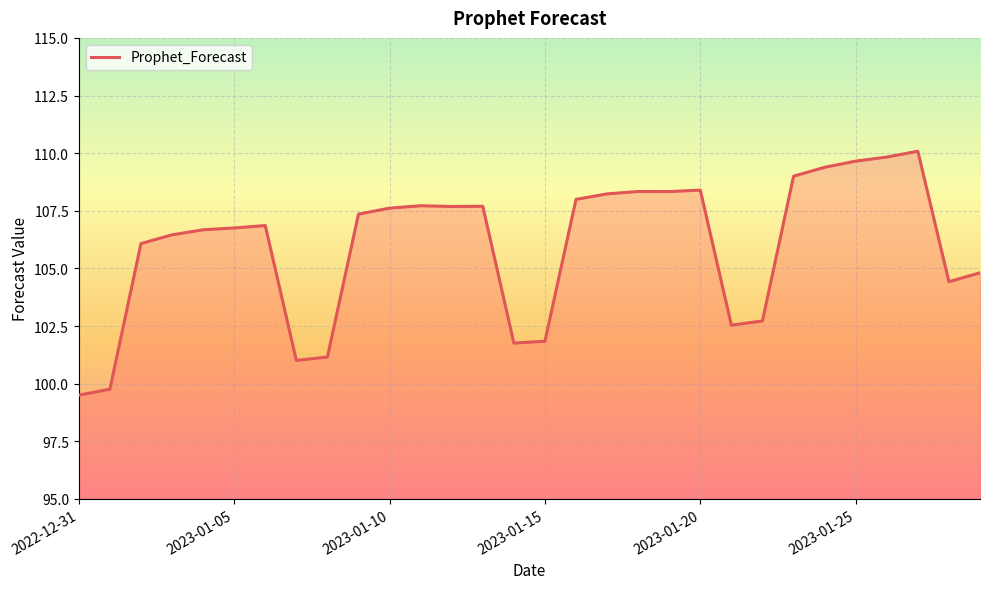

What is the maximum value shown in the chart?

110.1